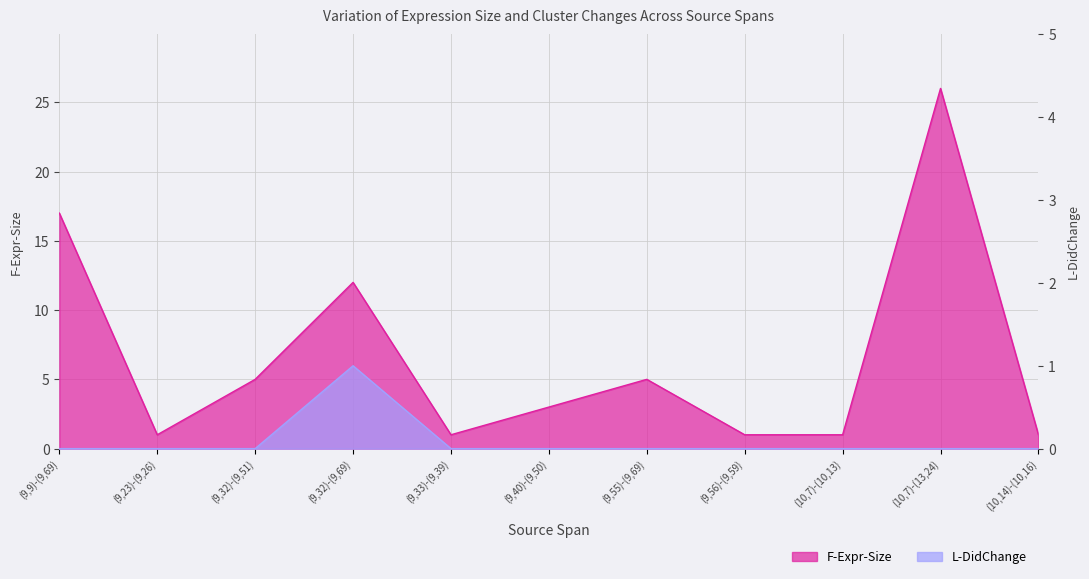

What is the label of the 6th point from the right?

(9,40)-(9,50)